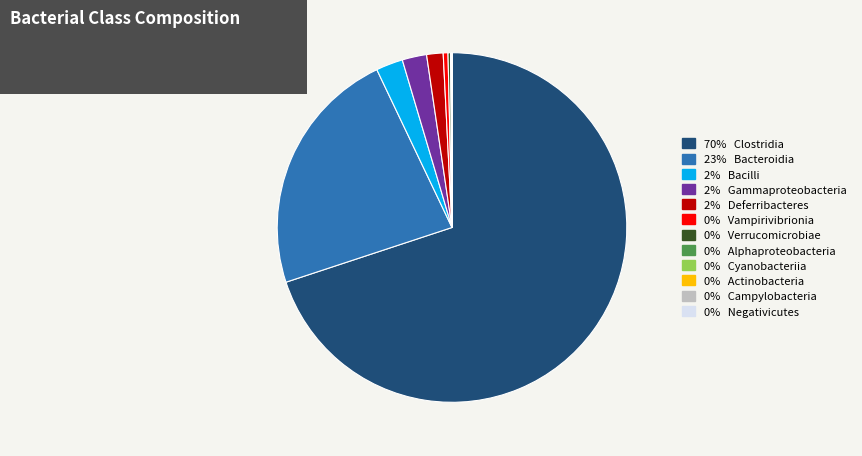

Is there any slice that represents more than half of the pie?

Yes